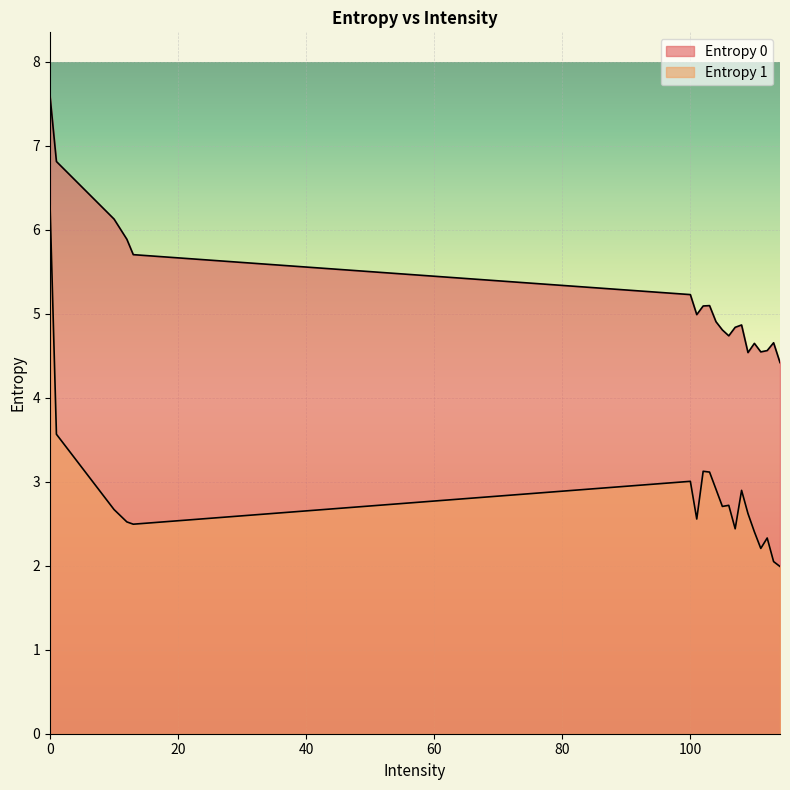

In Entropy 0, how many points are higher than both neighbors (excluding endpoints)?

4